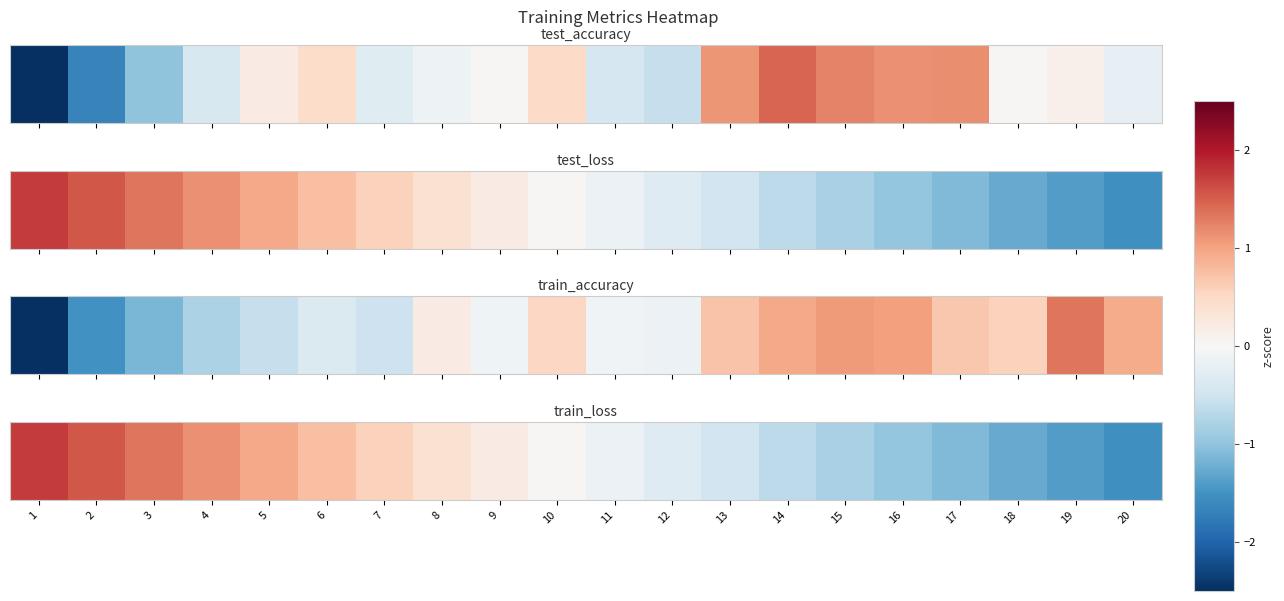

The value at 11 is -0.2. True or false?

True